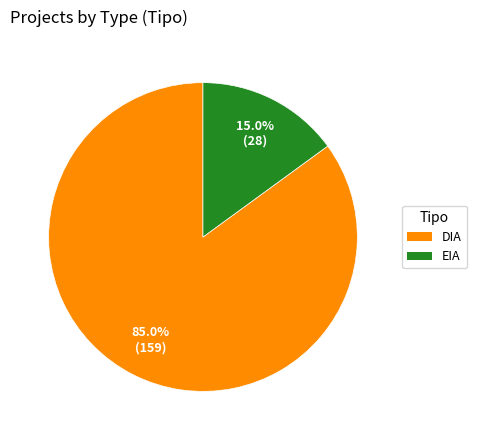

What portion of the pie excludes EIA?

85.0%